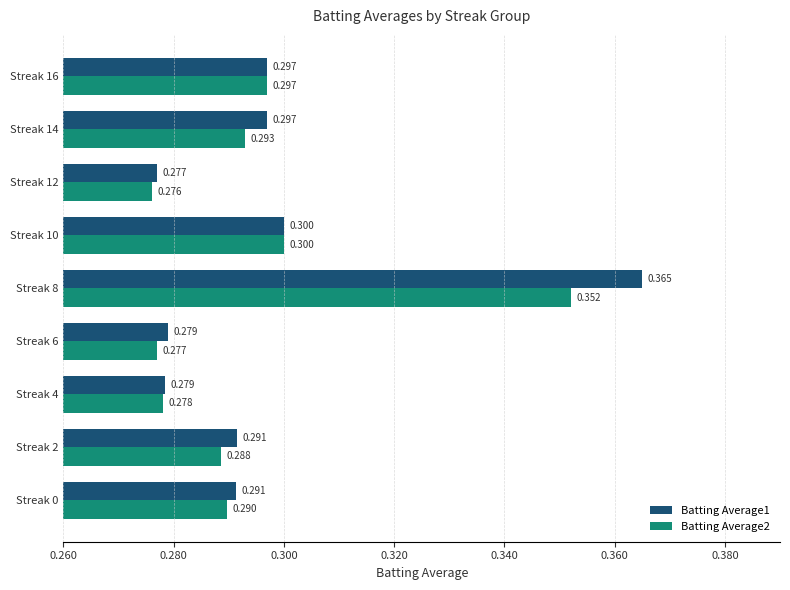

Is the value of Batting Average1 at Streak 2 greater than the value of Batting Average2 at Streak 10?

No